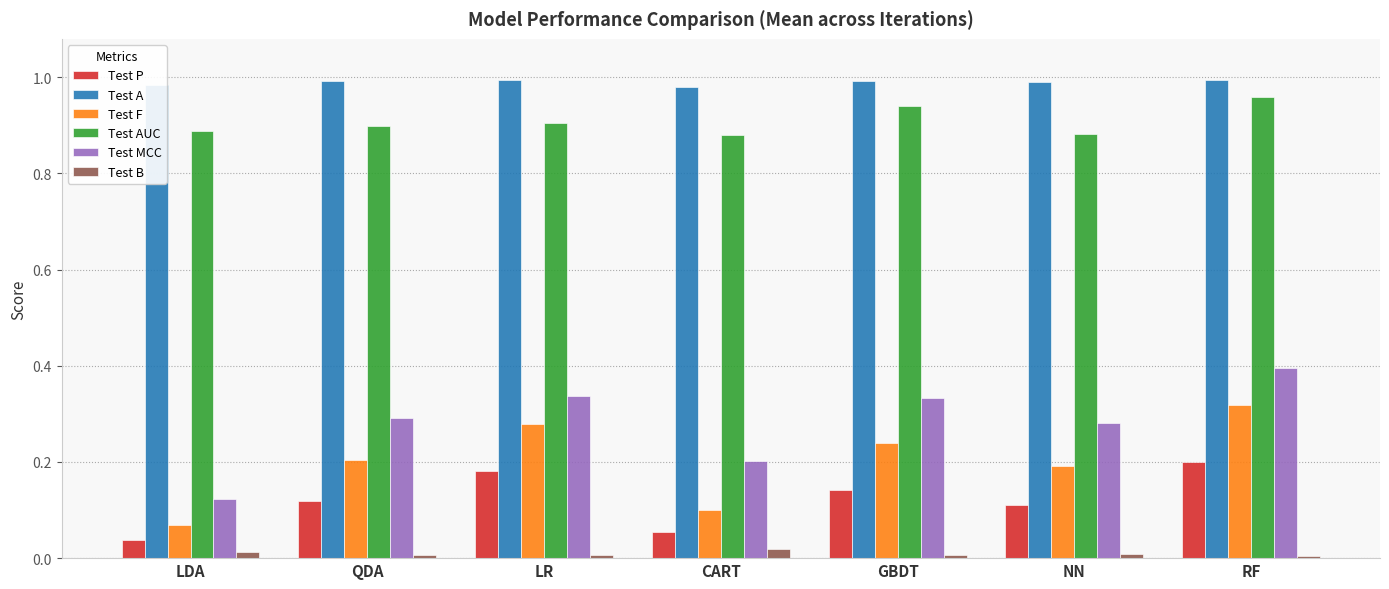

Which category has the lowest value in the Test F series?

LDA